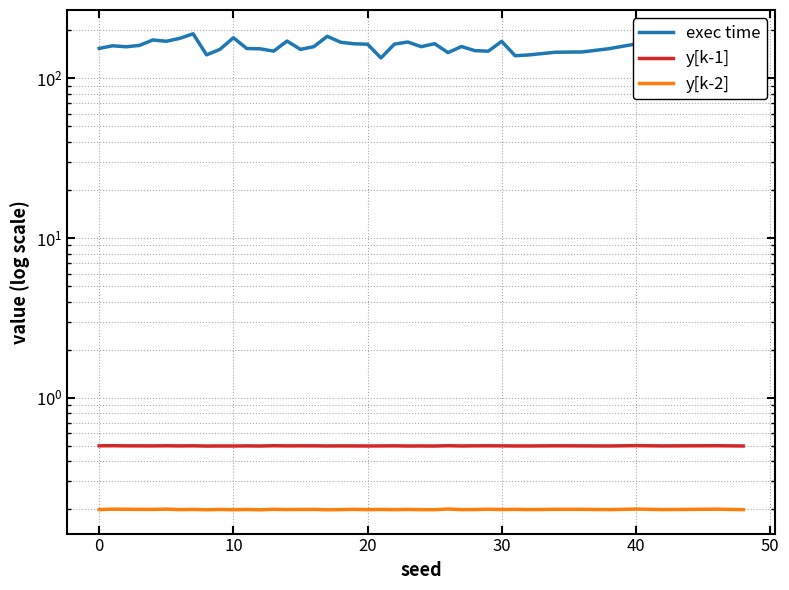

What is the lowest value of the y[k-1] series?

0.5